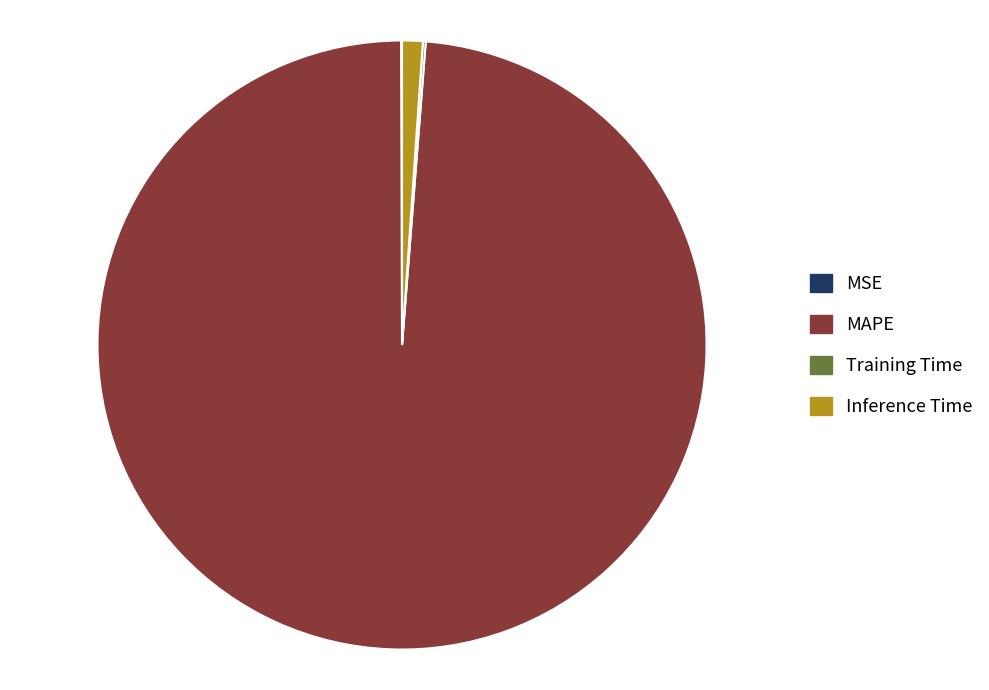

Which slice represents more than half of the pie?

MAPE